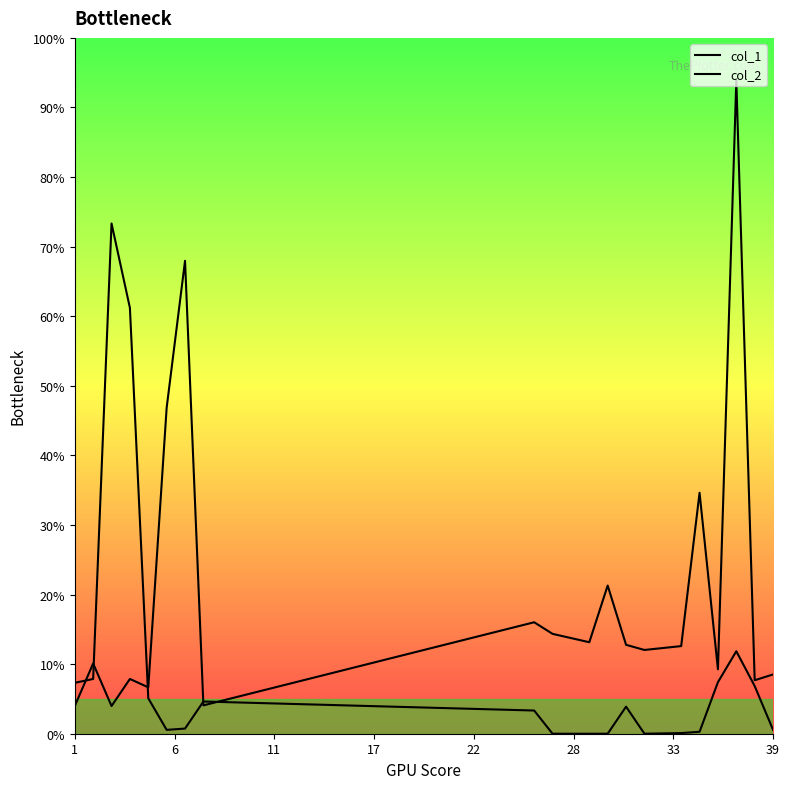

How many interior local valleys does the col_2 series have?

2